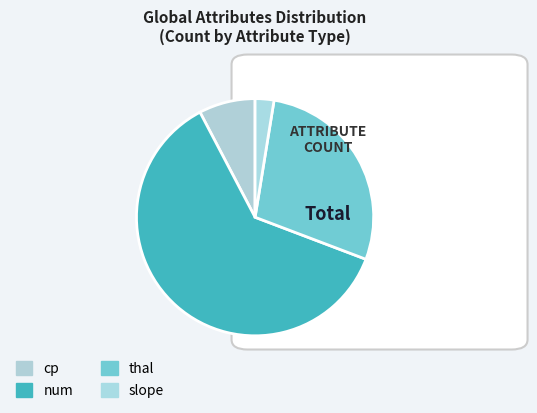

True or false: cp accounts for 1% of the total.

False